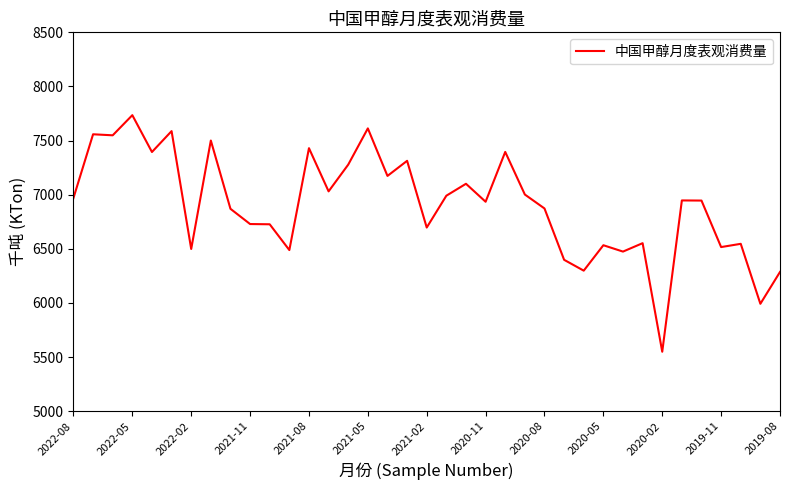

What is the minimum value shown in the chart?

5549.2